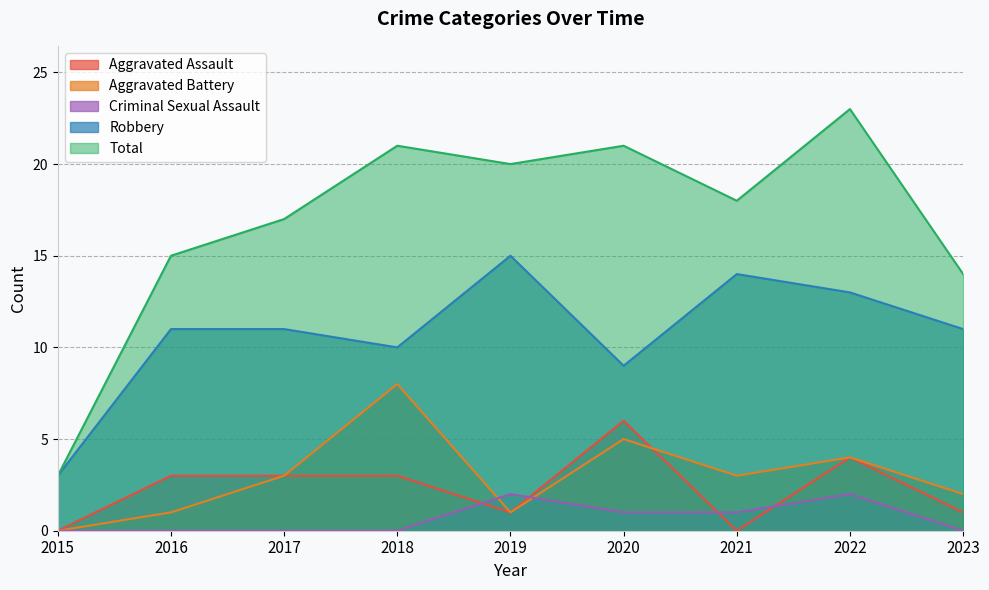

True or false: Aggravated Assault and Total intersect in this chart.

False